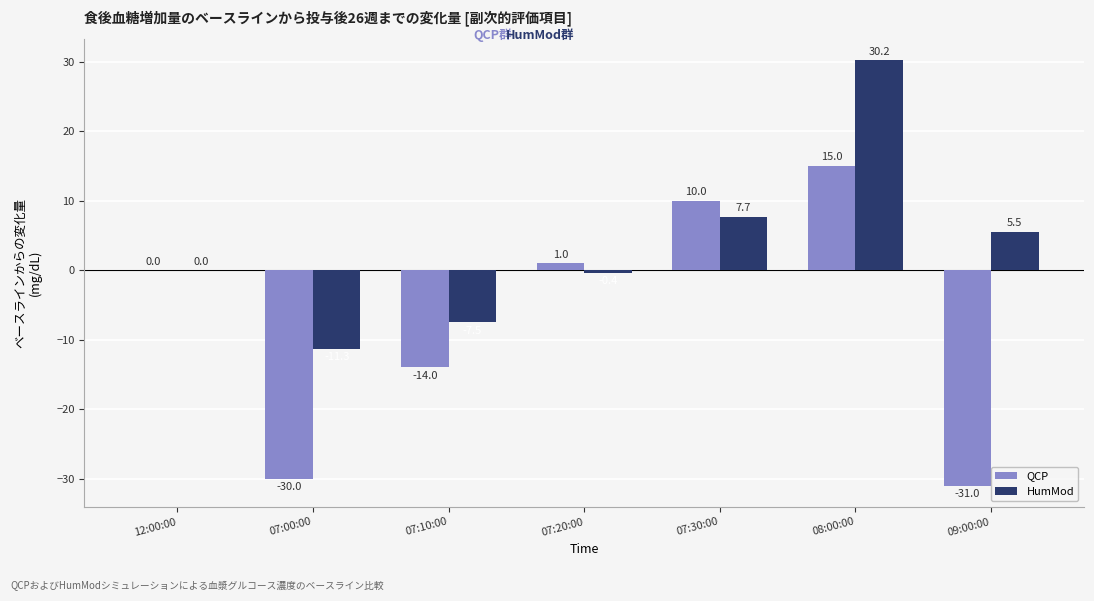

At which category is the sum across all series the highest?

08:00:00